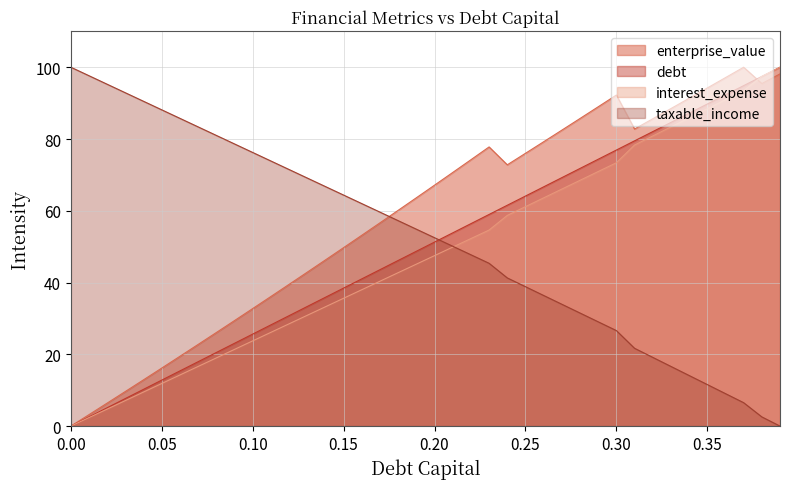

How many times do enterprise_value and taxable_income cross each other?

1